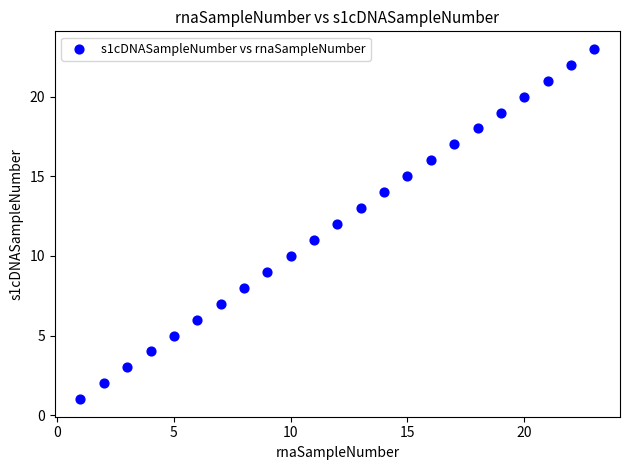

What is the range of X values (max minus min)?

22